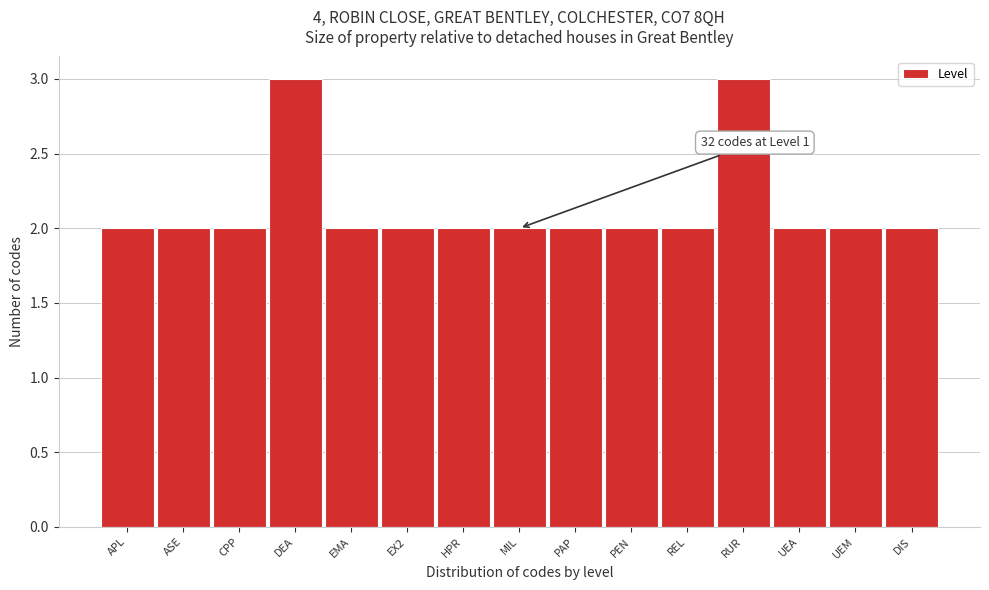

Reading left to right, list all the values displayed in this chart.

APL=2	ASE=2	CPP=2	DEA=3	EMA=2	EX2=2	HPR=2	MIL=2	PAP=2	PEN=2	REL=2	RUR=3	UEA=2	UEM=2	DIS=2